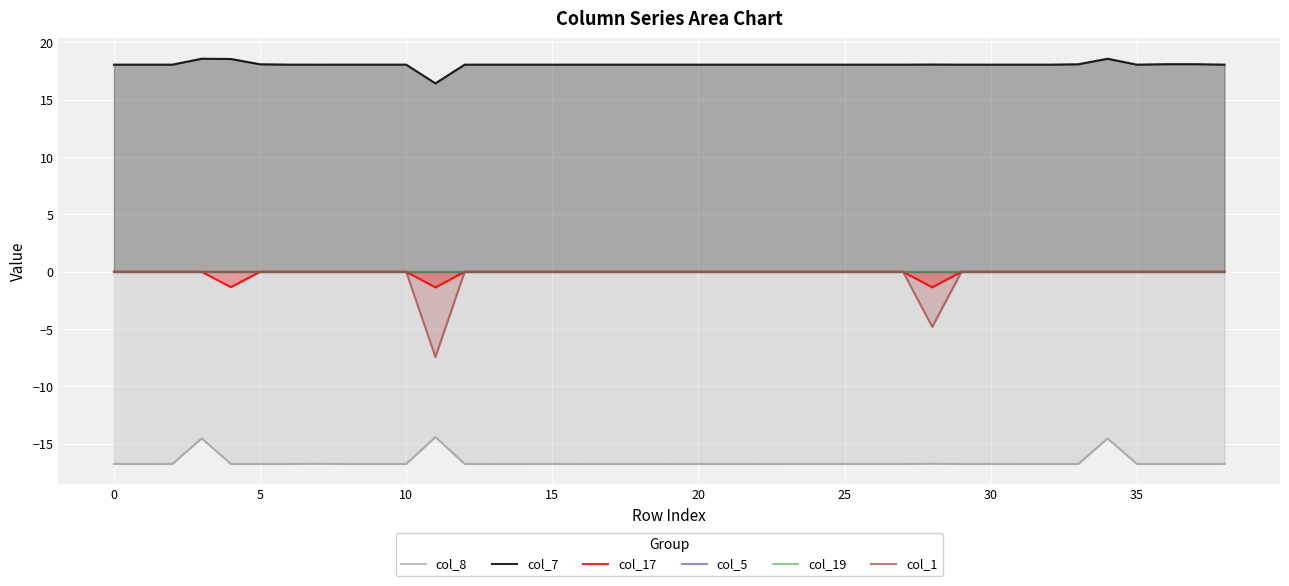

What is the maximum value for col_7?

18.6